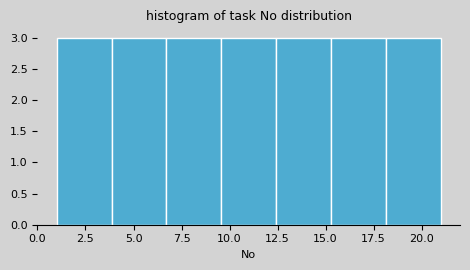

Reading left to right, list every bar in this chart as the range it spans on the x-axis followed by its height. Neither the bar edges nor the heights are printed on the chart, so give them approximately, as read against the axes.

1.0 to 4.0: 3
4.0 to 6.5: 3
6.5 to 9.5: 3
9.5 to 12.5: 3
12.5 to 15.5: 3
15.5 to 18.0: 3
18.0 to 21.0: 3